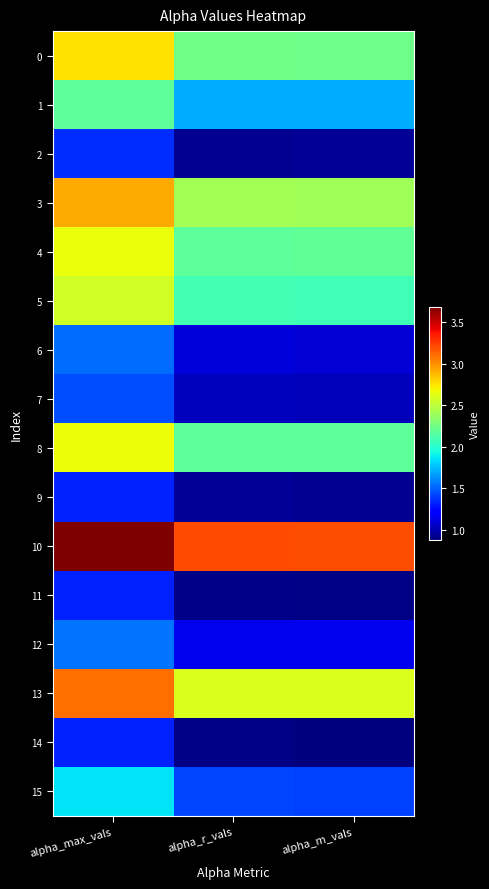

What is the total value across all series at alpha_r_vals?

27.0